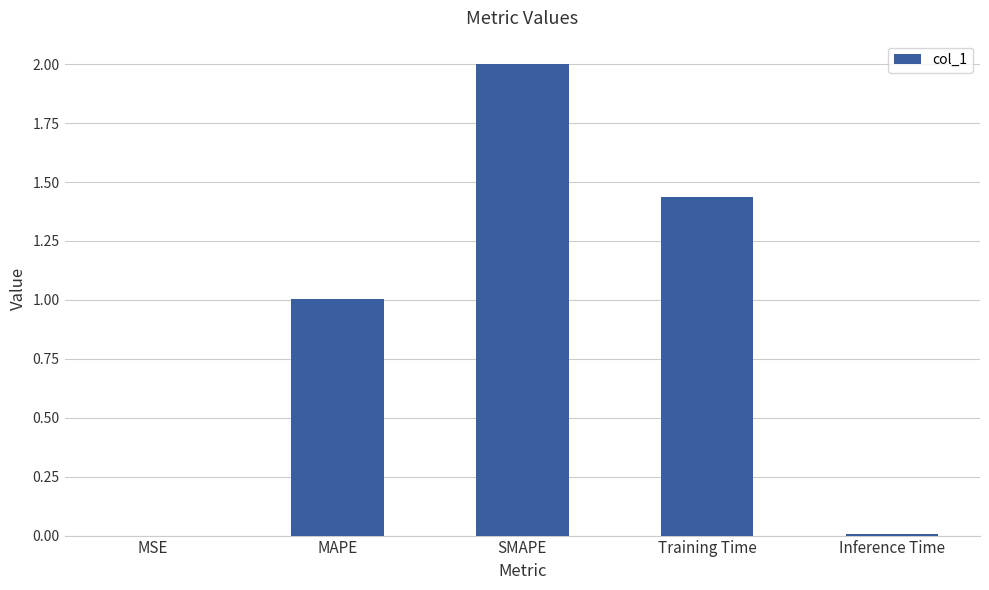

The chart shows a value of 0.0 at MSE. True or false?

True